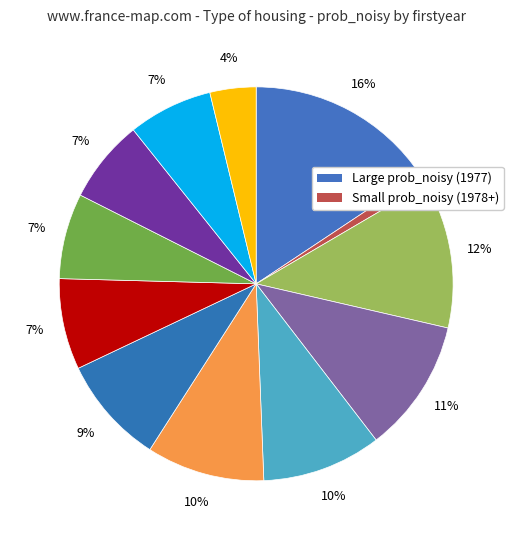

Is there a majority slice in this chart?

No